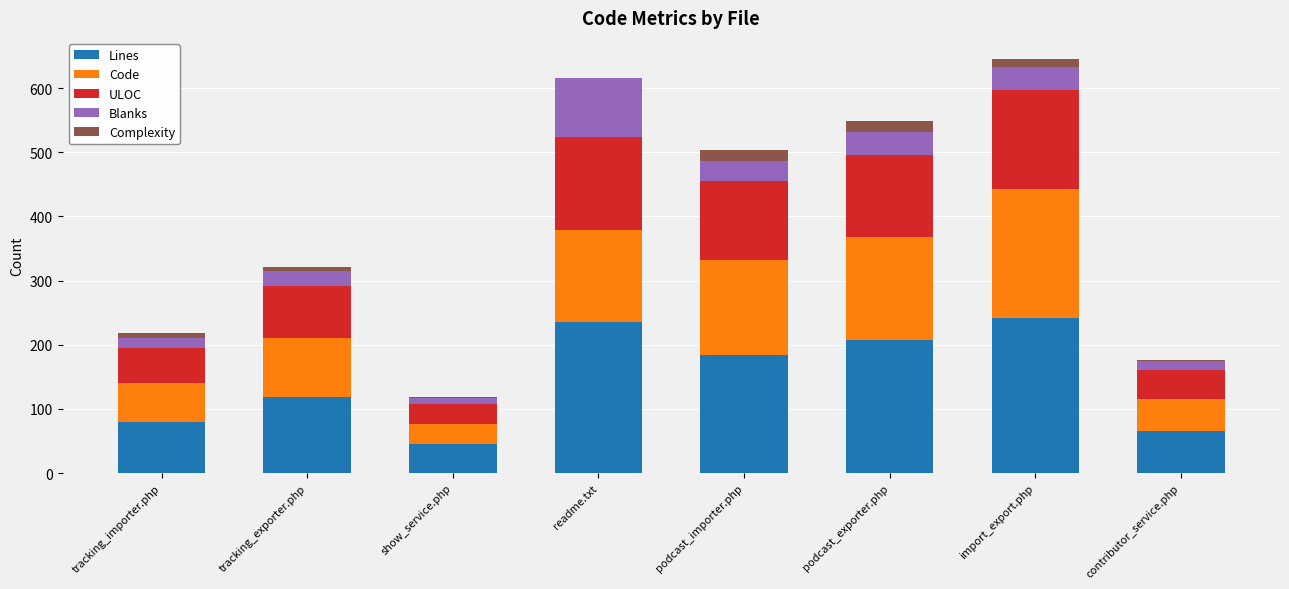

The value of Lines at tracking_exporter.php is 118. True or false?

True